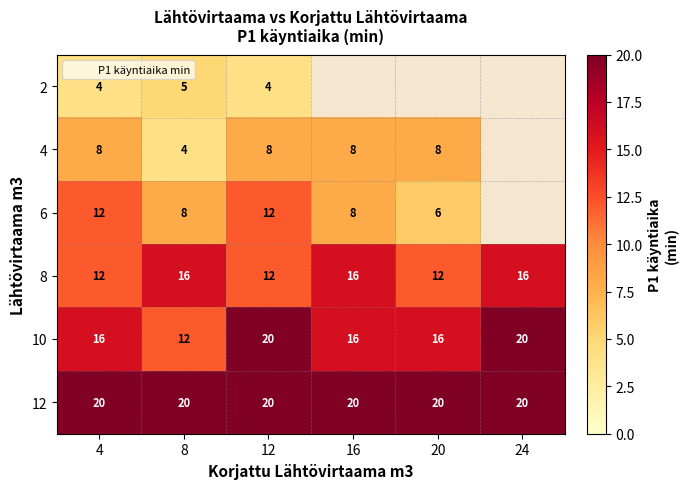

Which category has the lowest value across all series?

4